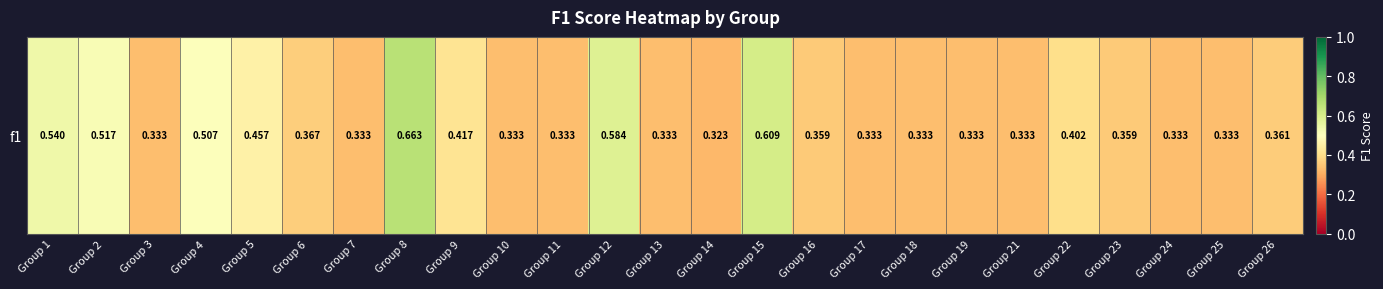

What is the average value?

0.4